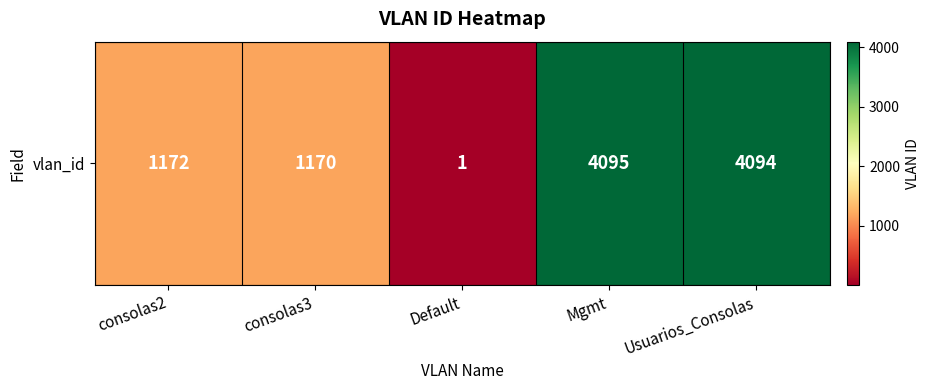

True or false: the data shows 1668 at consolas2.

False